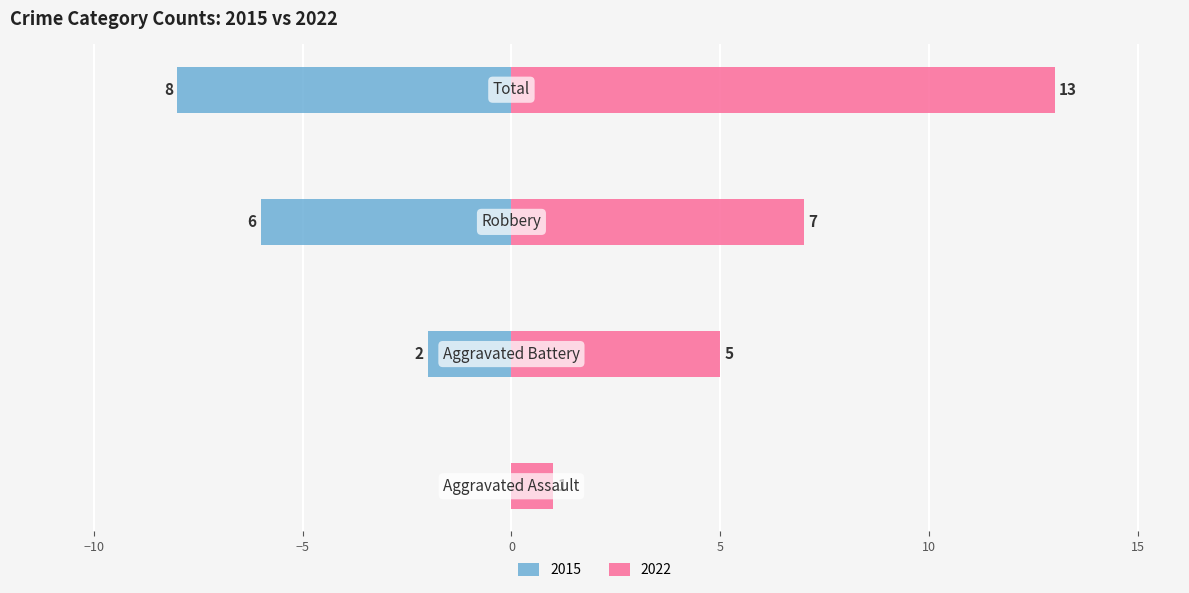

How many bars are there in total?

8